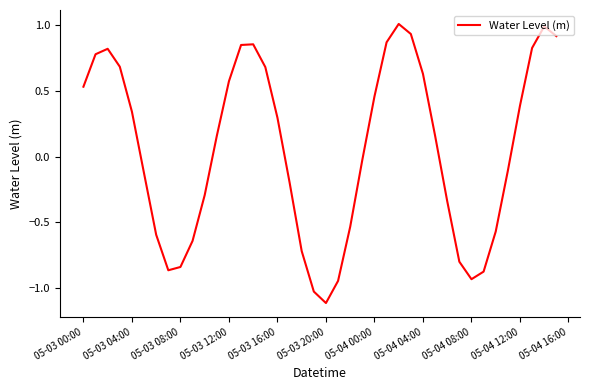

What is the difference between the maximum and minimum values?

2.1